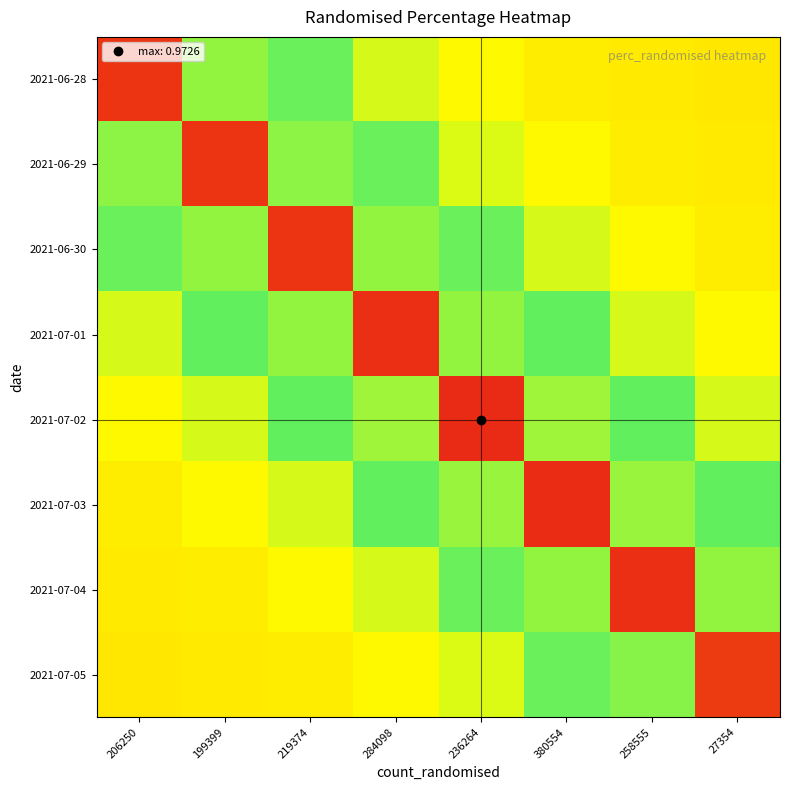

Reading left to right, extract all data points from this chart.

2021-06-28: 206250=1.0	199399=0.6	219374=0.4	284098=0.4	236264=0.3	380554=0.3	258555=0.3	27354=0.3
2021-06-29: 206250=0.6	199399=1.0	219374=0.6	284098=0.4	236264=0.4	380554=0.3	258555=0.3	27354=0.3
2021-06-30: 206250=0.4	199399=0.6	219374=1.0	284098=0.6	236264=0.4	380554=0.4	258555=0.3	27354=0.3
2021-07-01: 206250=0.4	199399=0.4	219374=0.6	284098=1.0	236264=0.6	380554=0.4	258555=0.4	27354=0.3
2021-07-02: 206250=0.3	199399=0.4	219374=0.4	284098=0.6	236264=1.0	380554=0.6	258555=0.4	27354=0.4
2021-07-03: 206250=0.3	199399=0.3	219374=0.4	284098=0.4	236264=0.6	380554=1.0	258555=0.6	27354=0.4
2021-07-04: 206250=0.3	199399=0.3	219374=0.3	284098=0.4	236264=0.4	380554=0.6	258555=1.0	27354=0.6
2021-07-05: 206250=0.3	199399=0.3	219374=0.3	284098=0.3	236264=0.4	380554=0.4	258555=0.6	27354=0.9